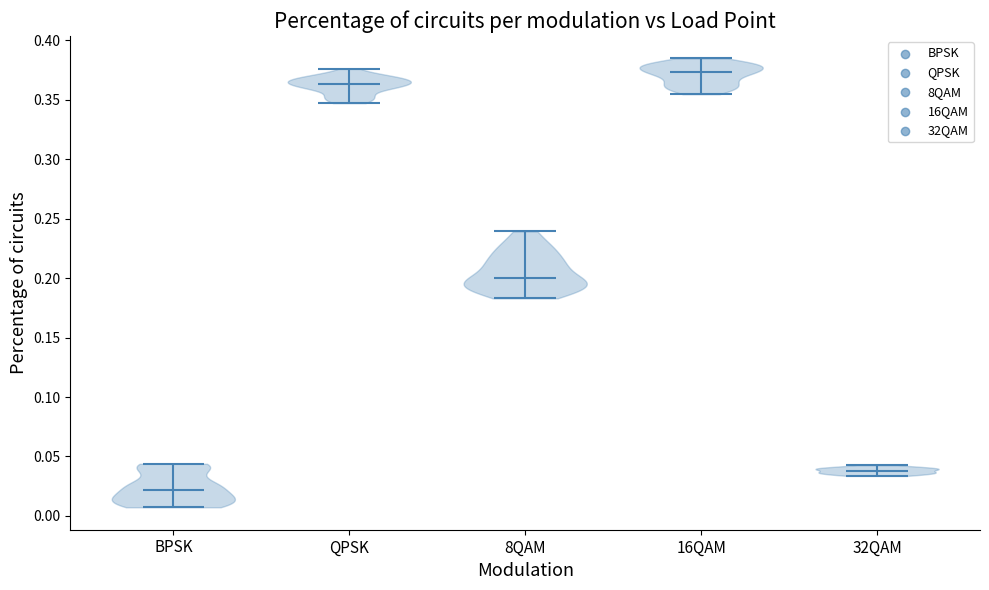

Which violin has the highest median line?

16QAM